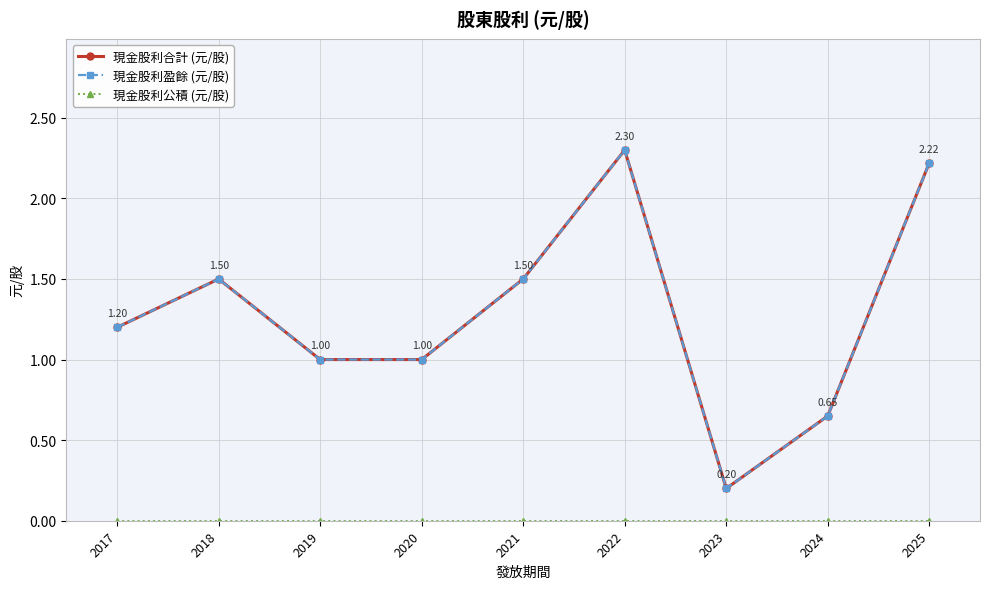

What is the maximum value shown in the chart?

2.3